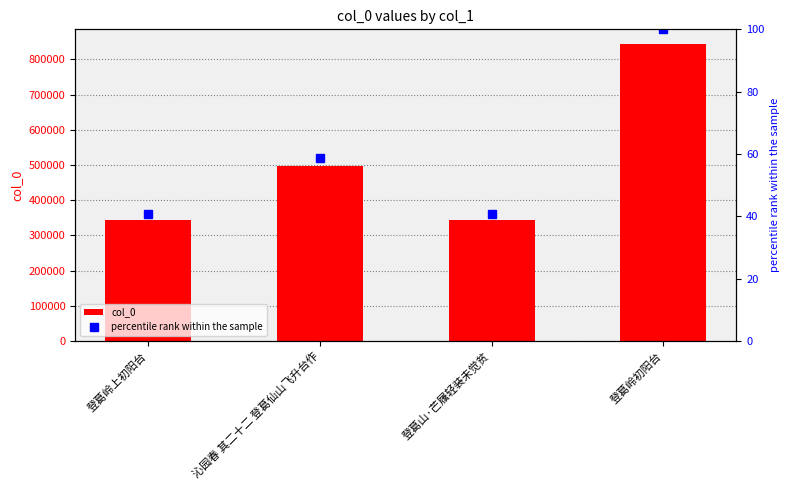

At which category is the sum across all series the highest?

登葛岭初阳台